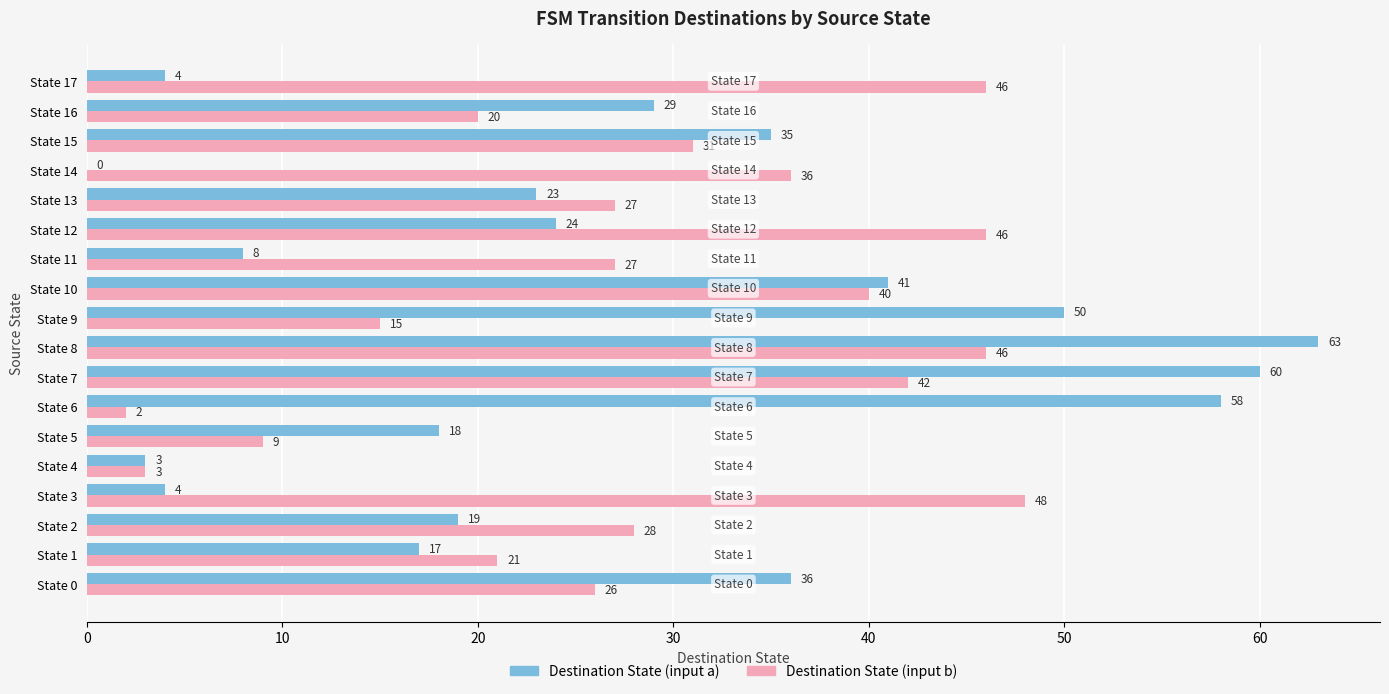

What is the approximate value of Destination State (input a) at State 4, to the nearest 5?

5